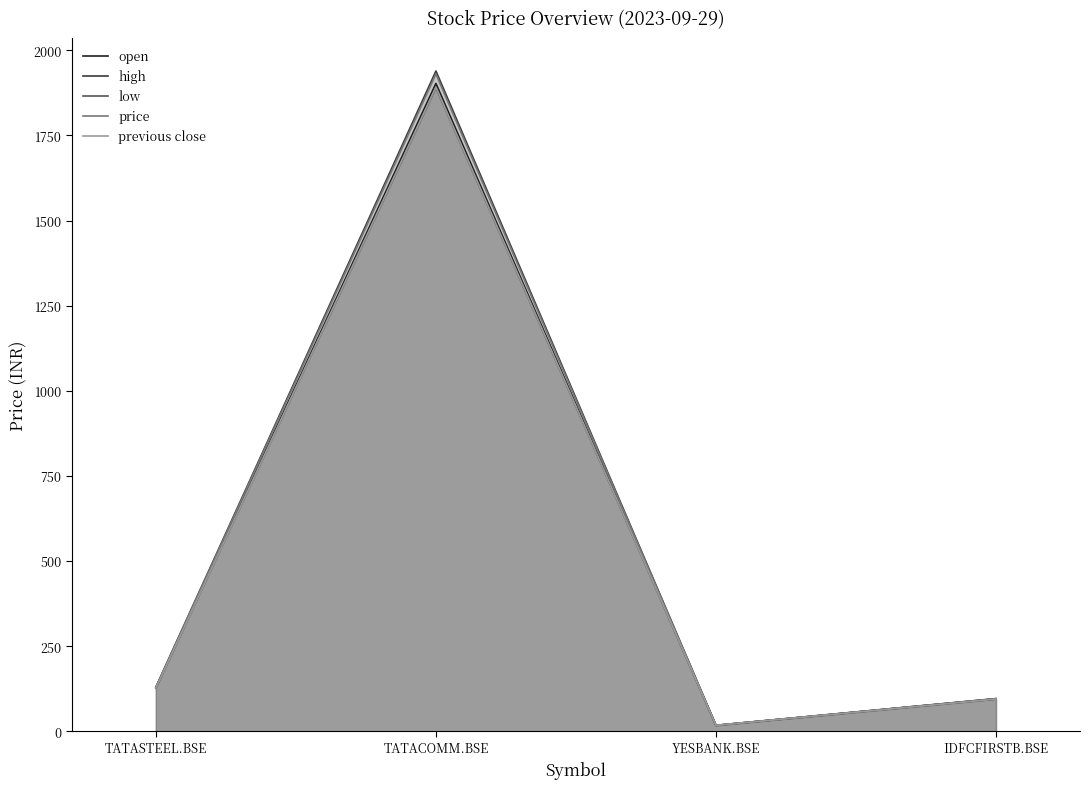

What is the minimum value shown in the chart?

17.0